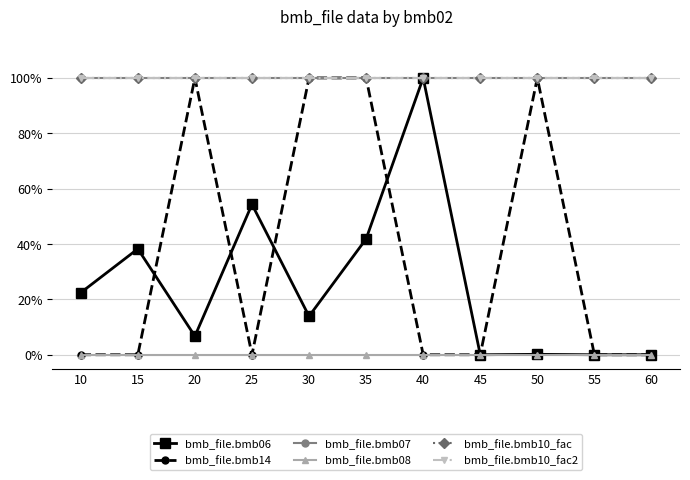

Reading right to left, list all the values displayed in this chart.

bmb_file.bmb06: 0.0	0.0	0.0	0.0	1.0	0.4	0.1	0.5	0.1	0.4	0.2
bmb_file.bmb14: 0.0	0.0	1.0	0.0	0.0	1.0	1.0	0.0	1.0	0.0	0.0
bmb_file.bmb07: 1.0	1.0	1.0	1.0	1.0	1.0	1.0	1.0	1.0	1.0	1.0
bmb_file.bmb08: 0.0	0.0	0.0	0.0	0.0	0.0	0.0	0.0	0.0	0.0	0.0
bmb_file.bmb10_fac: 1.0	1.0	1.0	1.0	1.0	1.0	1.0	1.0	1.0	1.0	1.0
bmb_file.bmb10_fac2: 1.0	1.0	1.0	1.0	1.0	1.0	1.0	1.0	1.0	1.0	1.0